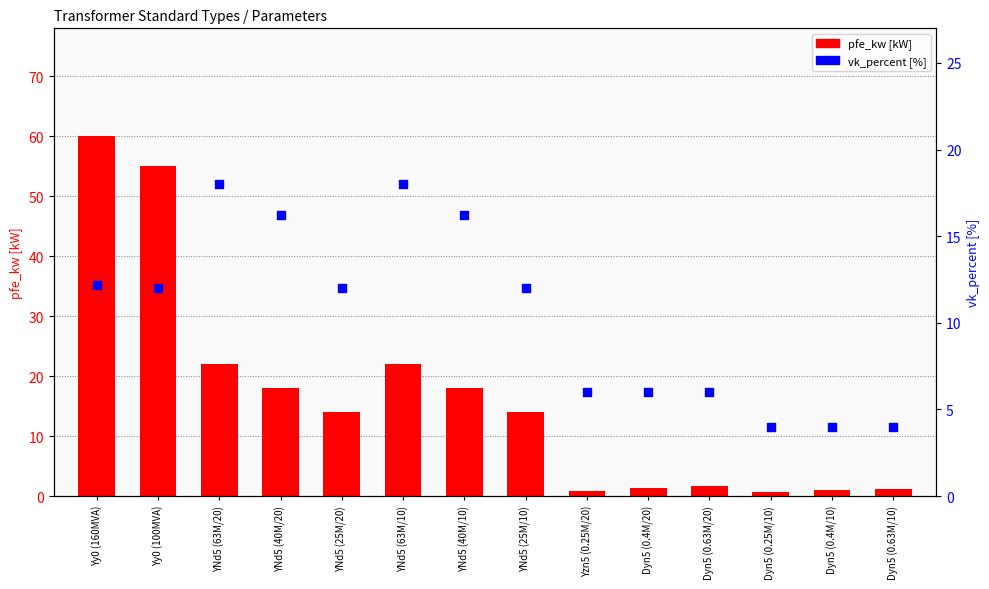

Which series reaches the minimum Y coordinate?

pfe_kw